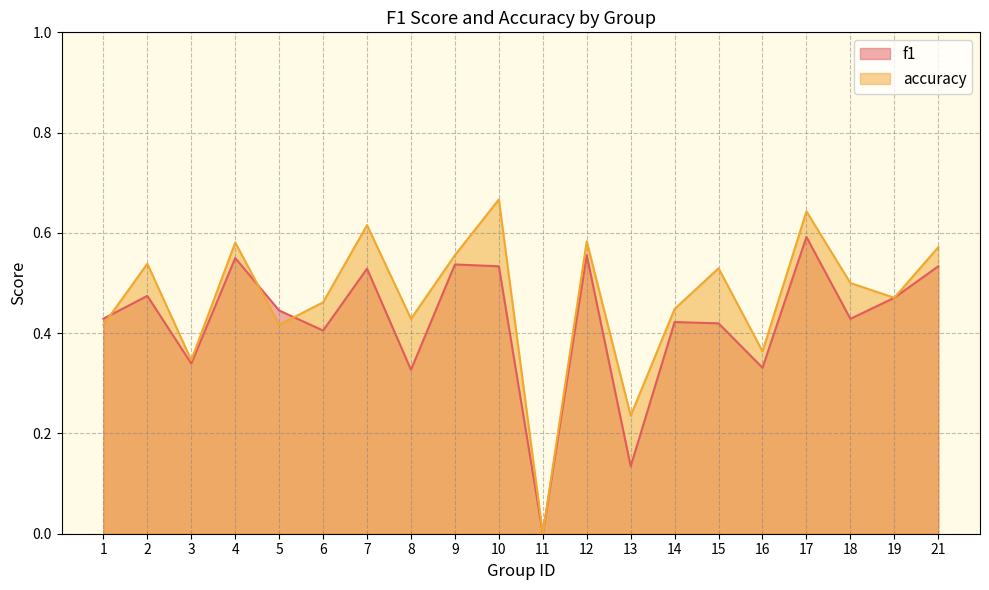

Is the value of f1 at 13 greater than the value of accuracy at 4?

No